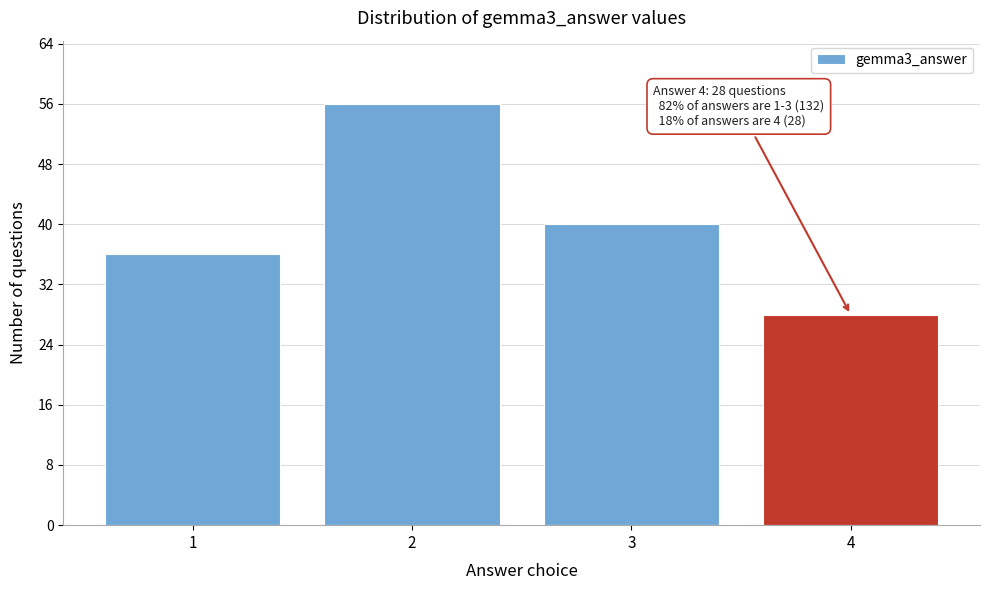

Reading left to right, what are all the values shown in this chart?

36	56	40	28